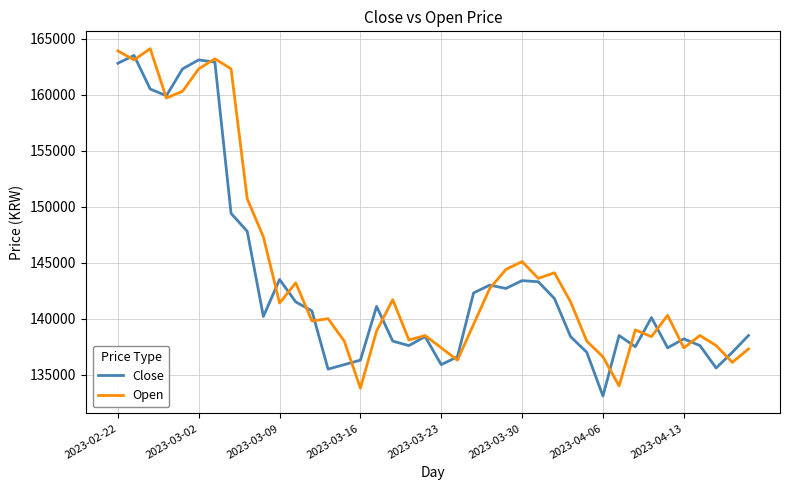

What are all the series names shown in the legend?

Close, Open